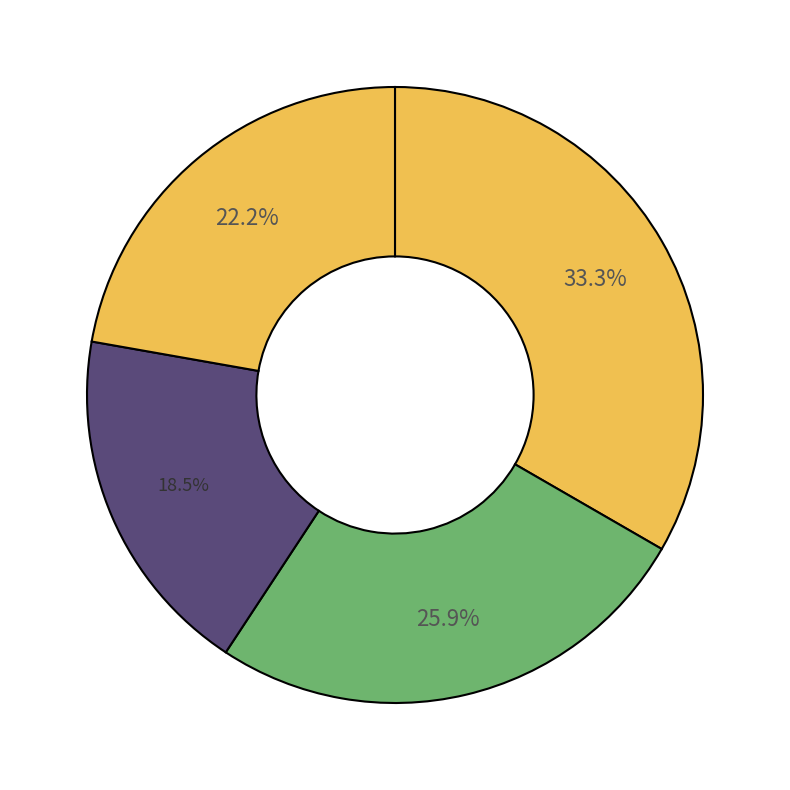

Count the number of slices in the pie.

4